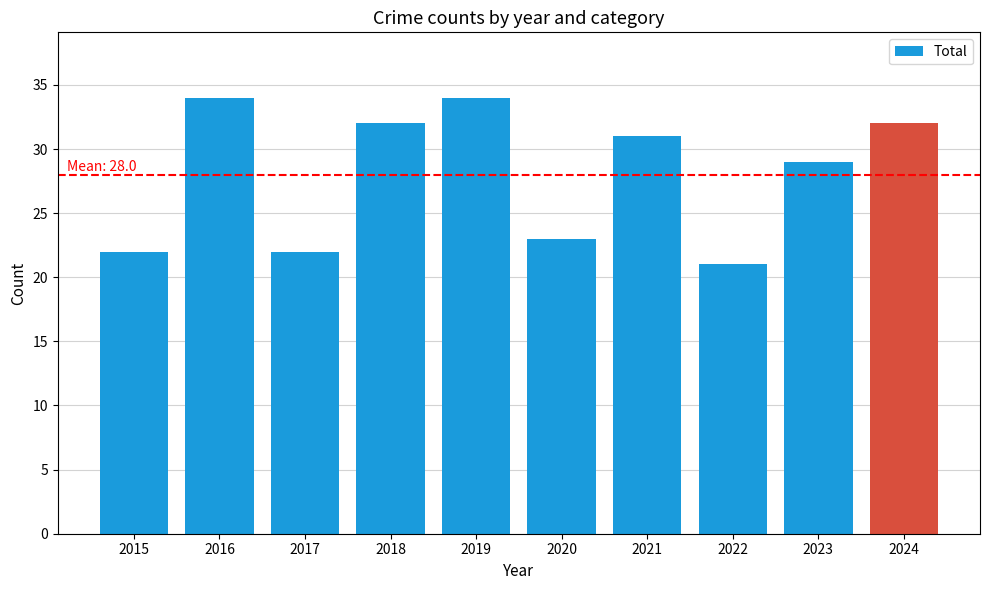

Where is the data nearest to the value 27?

2023